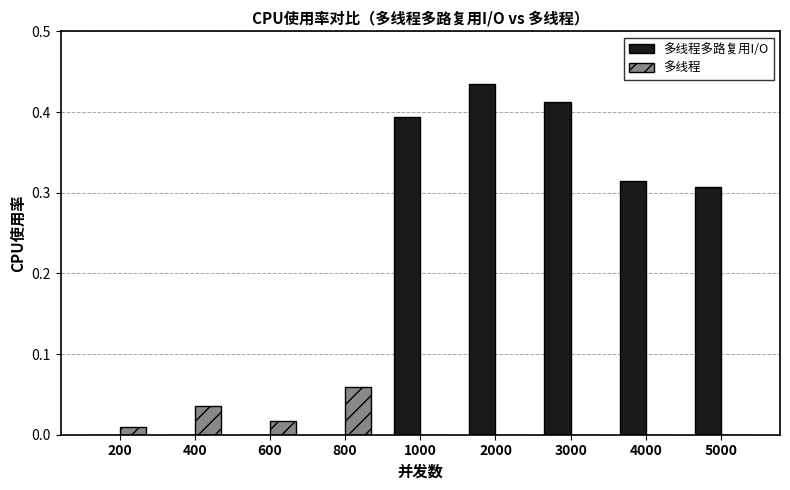

The 多线程 series shows 0.0 at 3000. True or false?

True